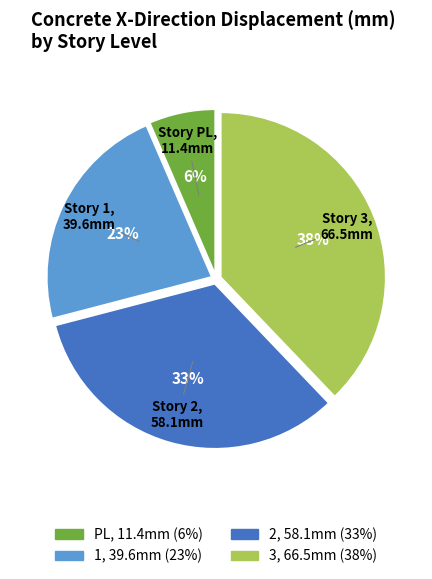

To the nearest percent, what is the combined percentage of 3 and PL?

44%